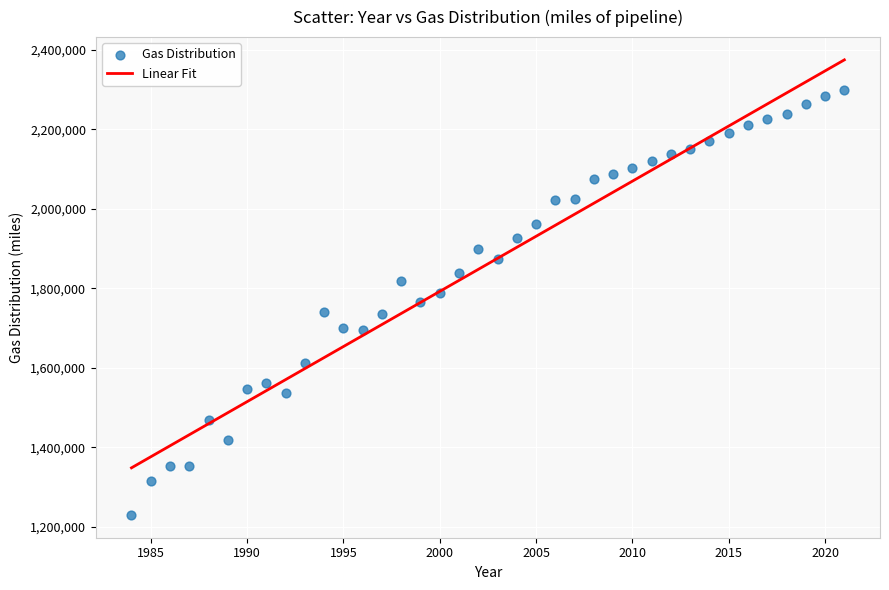

What is the range of Y values (max minus min)?

1070121